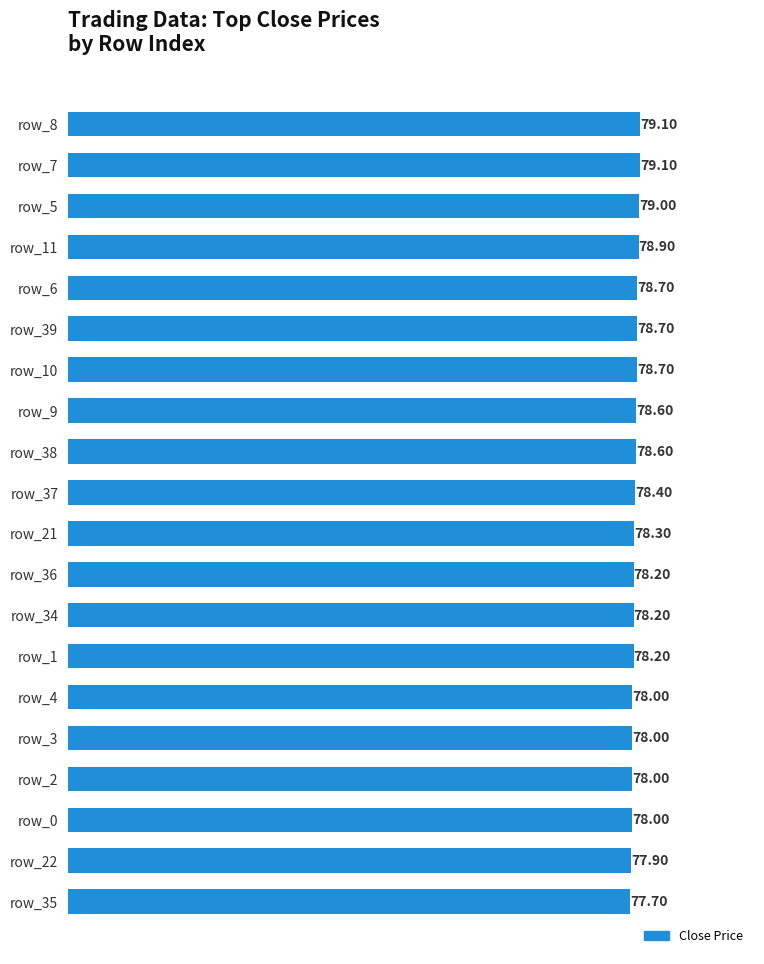

Are the bars grouped side by side (vs. stacked)?

No